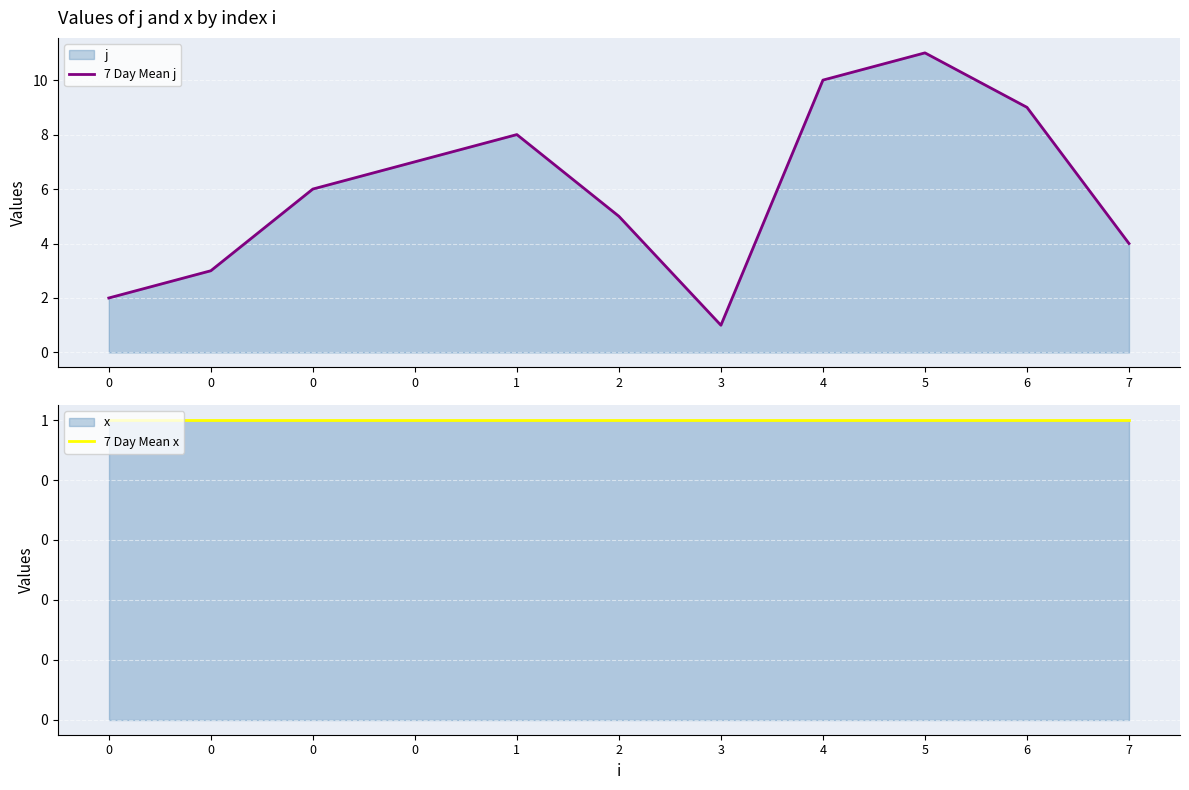

Which series has the largest total across all categories?

7 Day Mean j